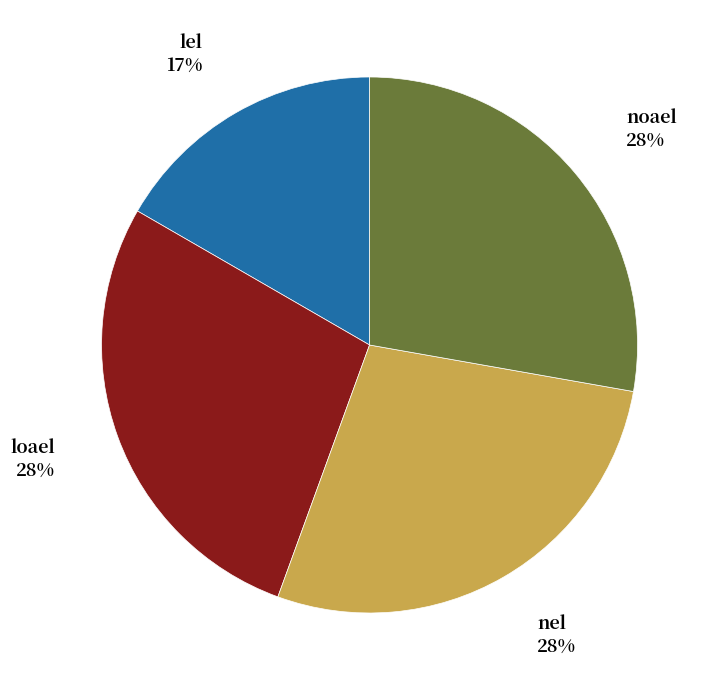

To the nearest percent, what is the average slice percentage?

25%